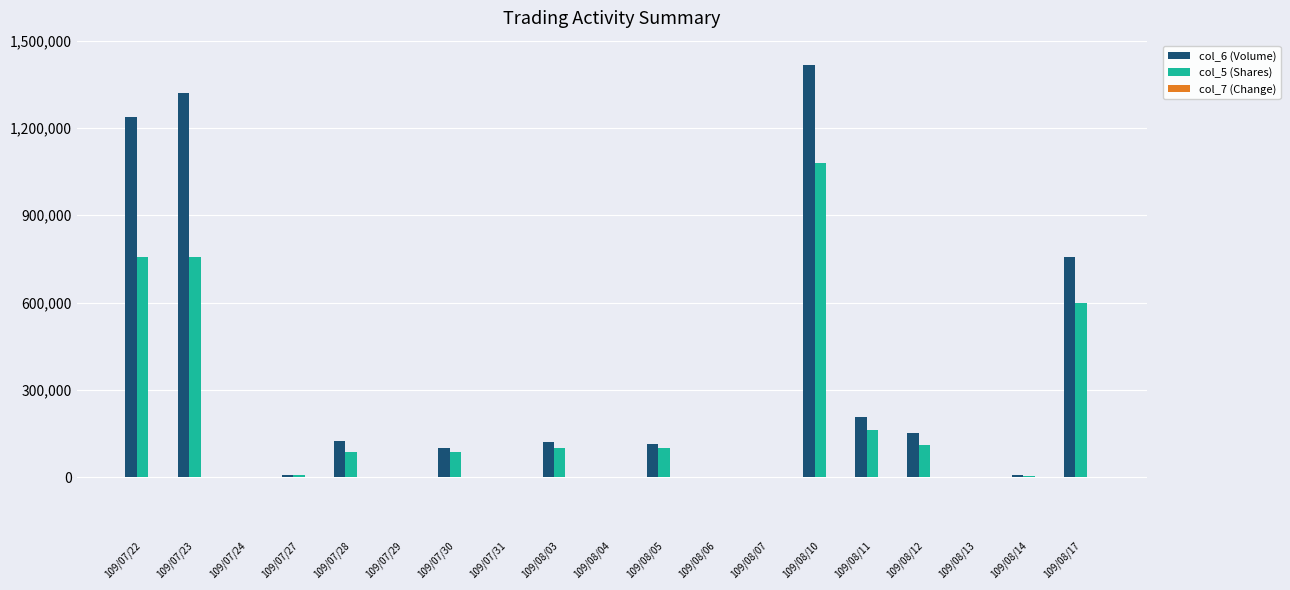

What is the highest value of the col_5 (Shares) series?

1079000.0